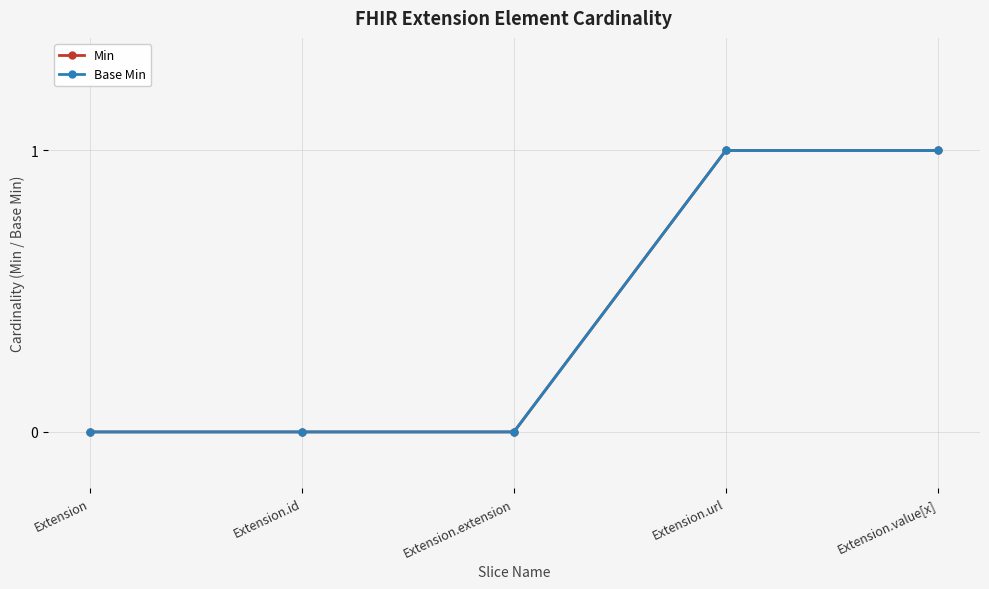

What is the difference between the maximum and second lowest values in the Min series?

1